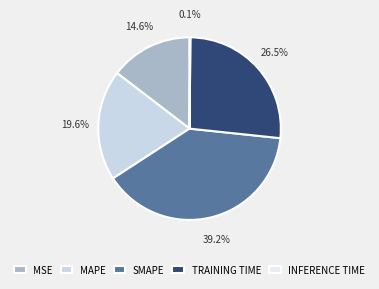

To the nearest percent, what portion does MSE represent?

15%